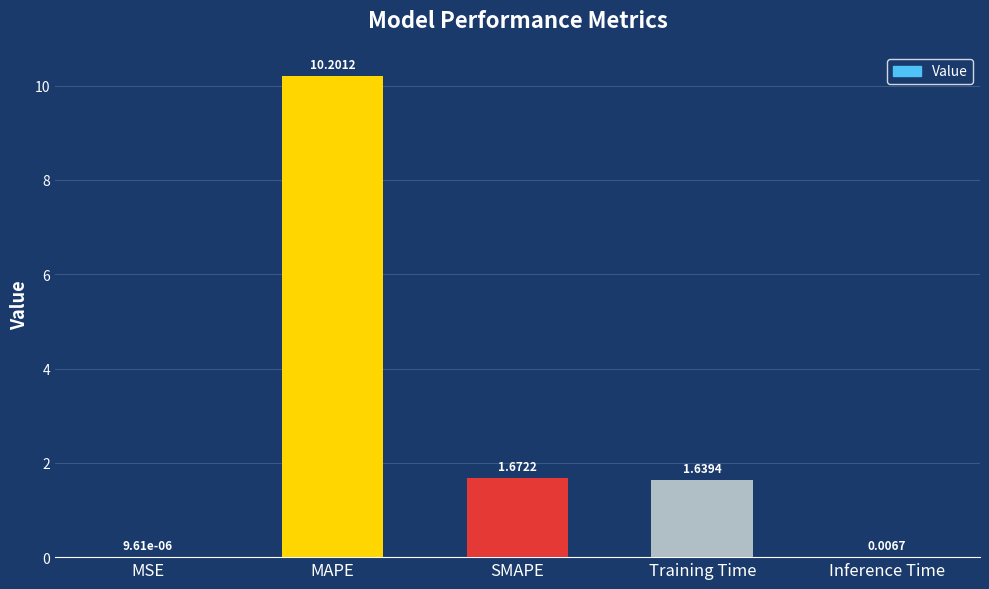

Where is the data nearest to the value 5?

SMAPE